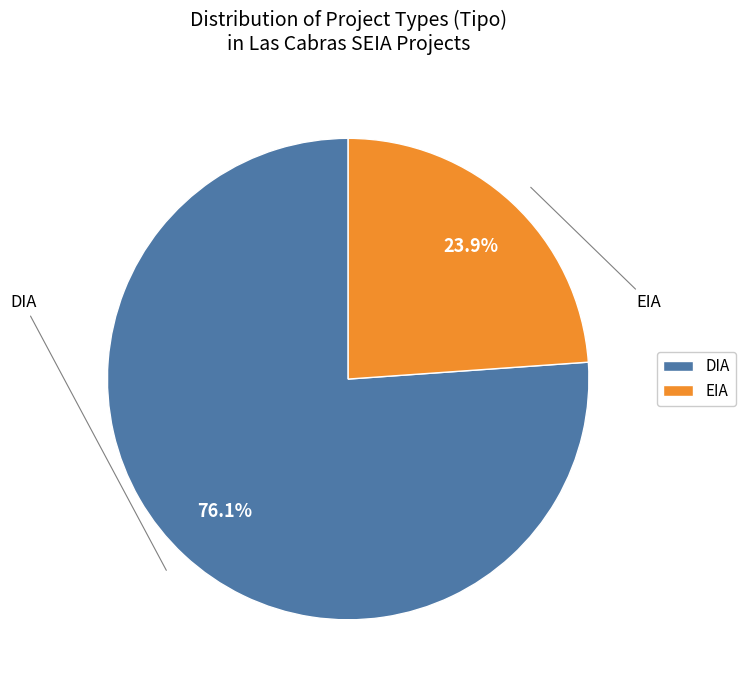

Which has a higher value, DIA or EIA?

DIA